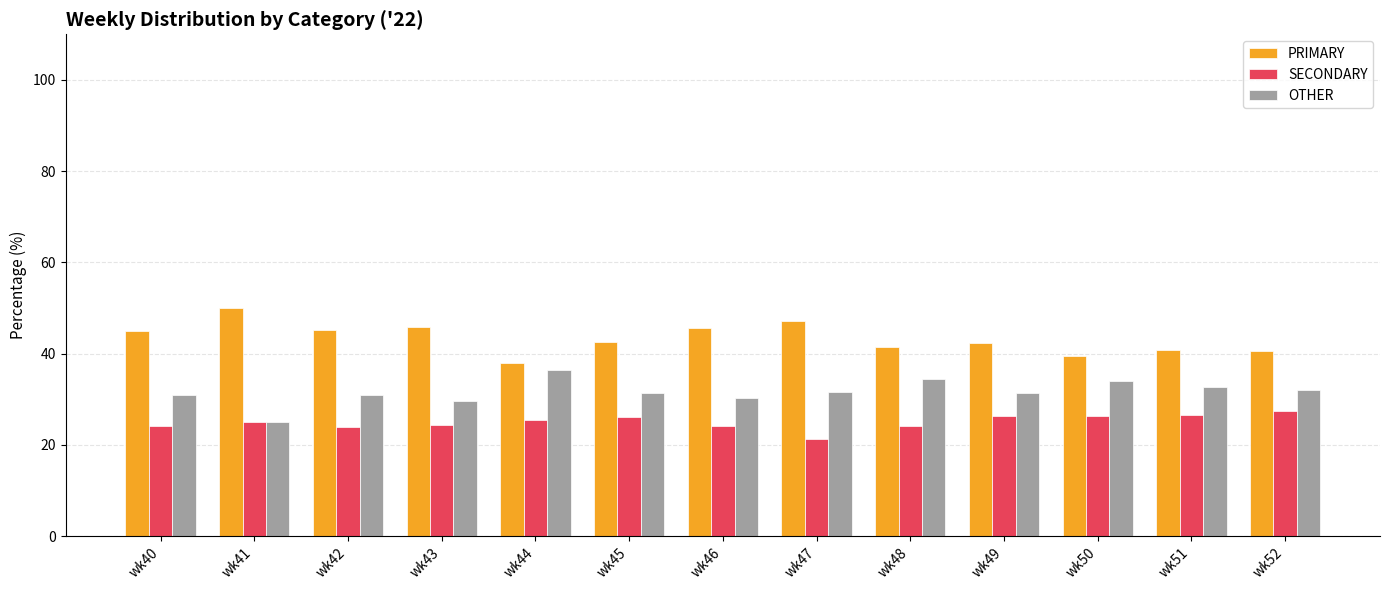

What is the difference between the highest and lowest values at wk46?

21.4